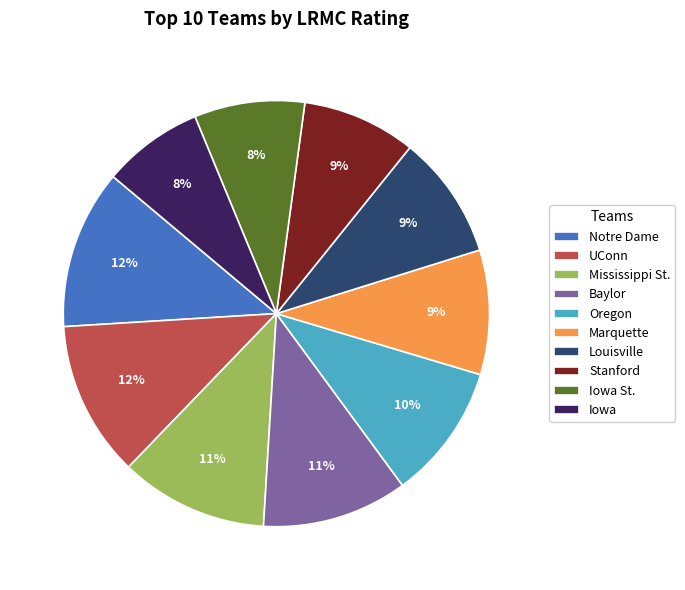

How many segments does this pie chart have?

10